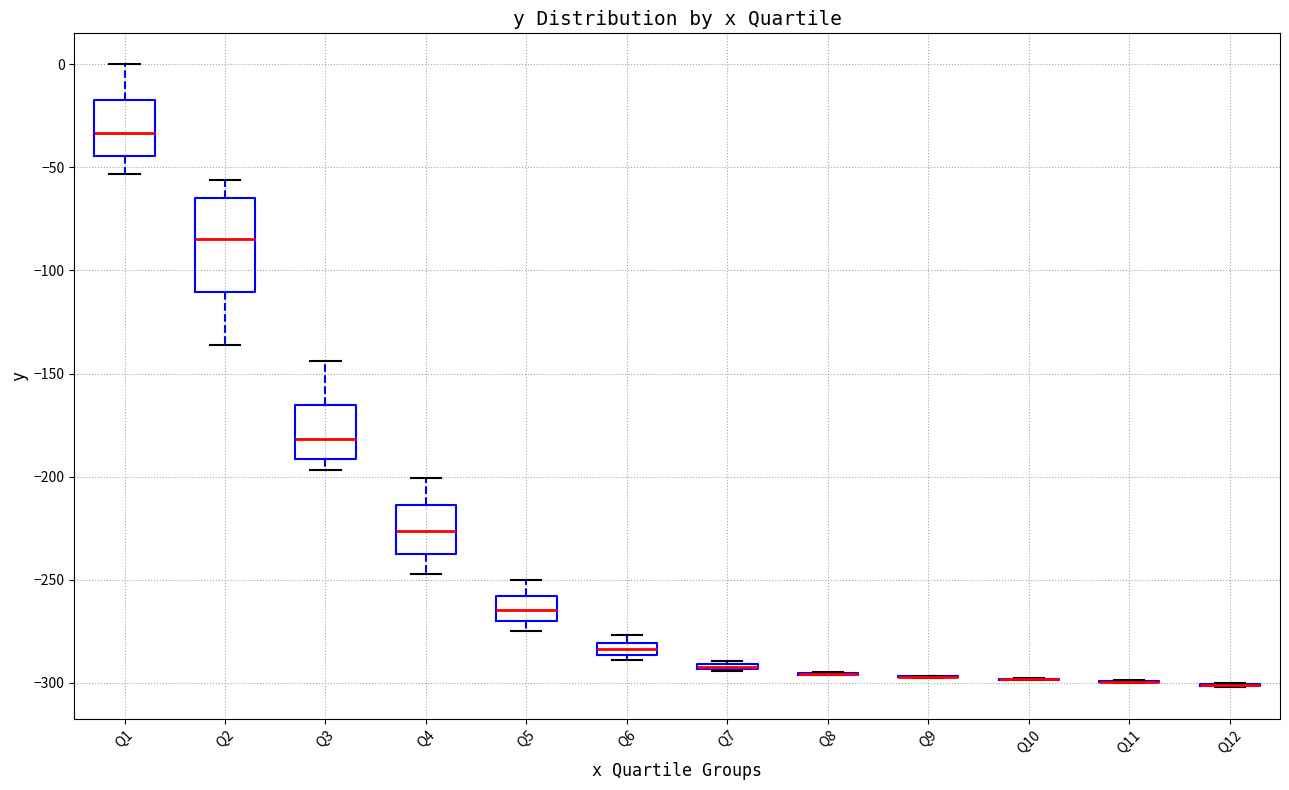

Where is the upper edge of the box for Q1 on the y-axis? The values are not printed on the chart, so give them approximately, as read against the axis.

-15